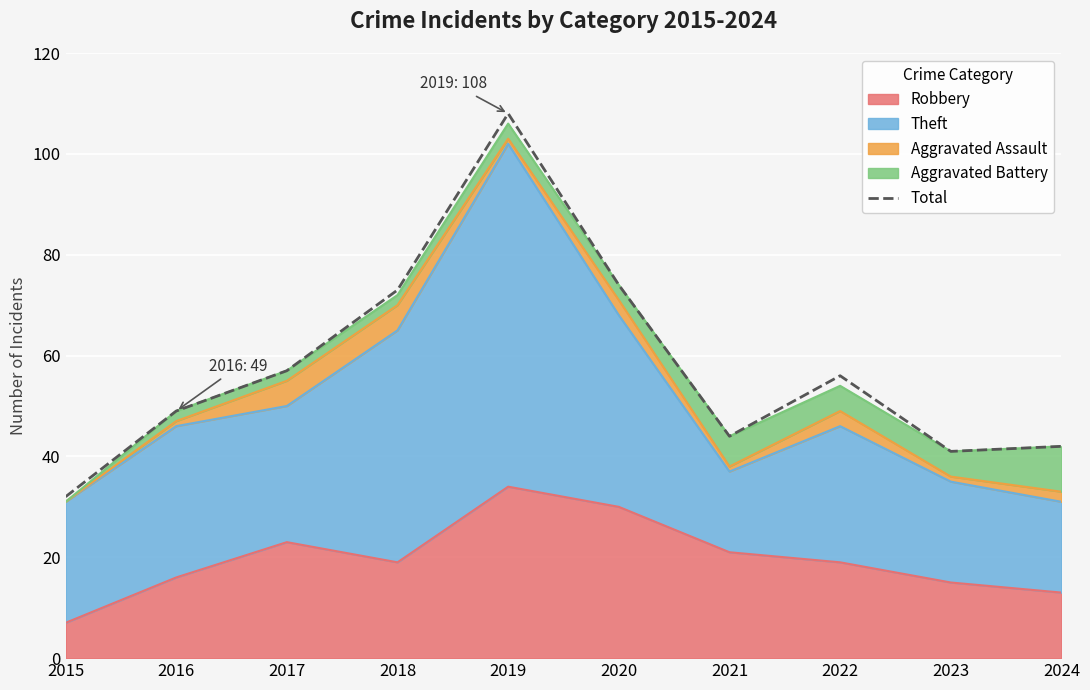

Approximately how many times larger is the value at 2024 compared to 2020?

0.6